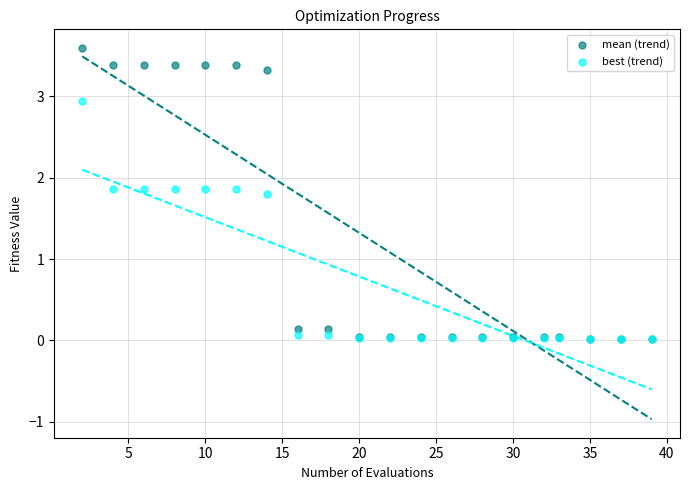

Across all series, what Y value is closest to 1?

1.8